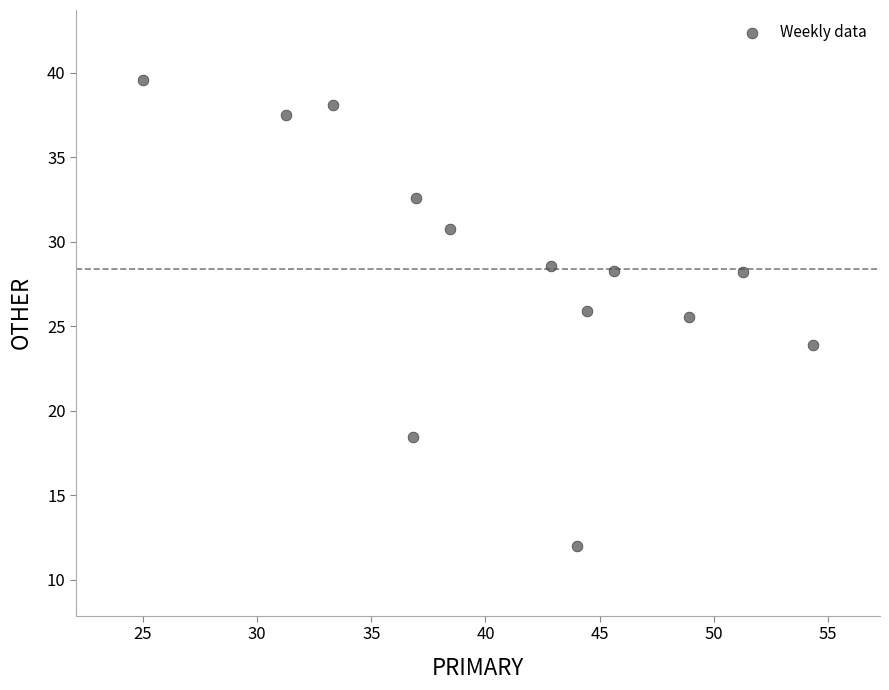

What Y value in the scatter plot is closest to 25?

25.5